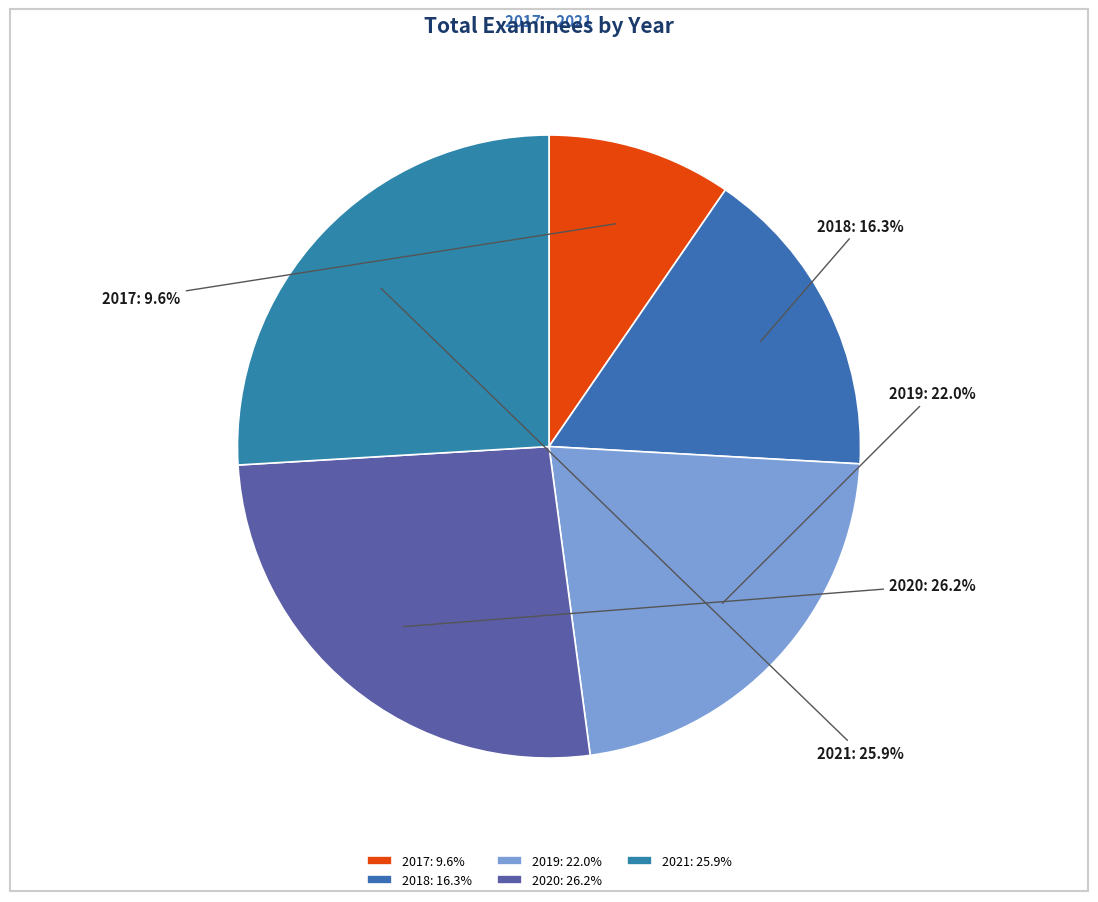

Combined, do 2018 and 2020 account for over 50%?

No